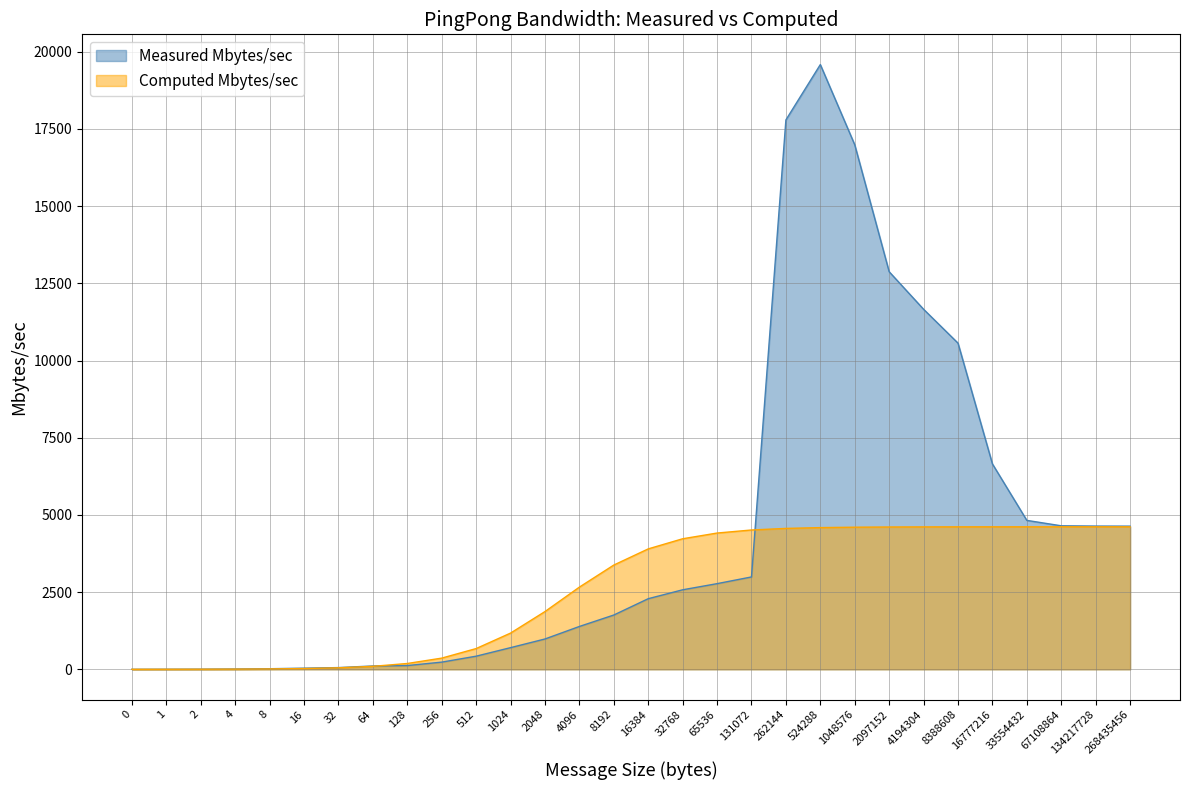

How many positive values does the Computed Mbytes/sec series have?

29